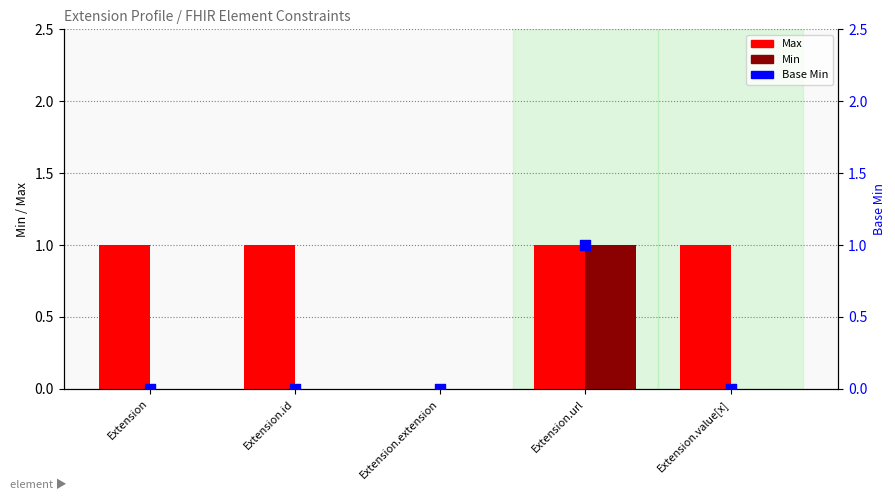

At which category is the sum across all series the highest?

Extension.url